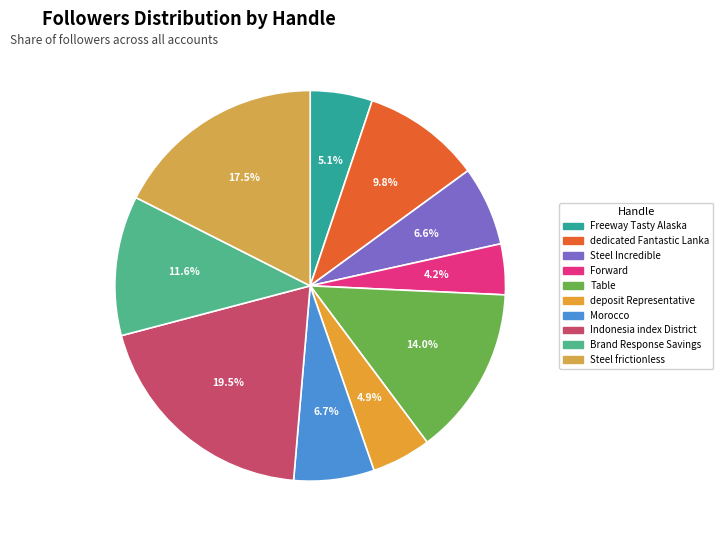

How many segments does this pie chart have?

10